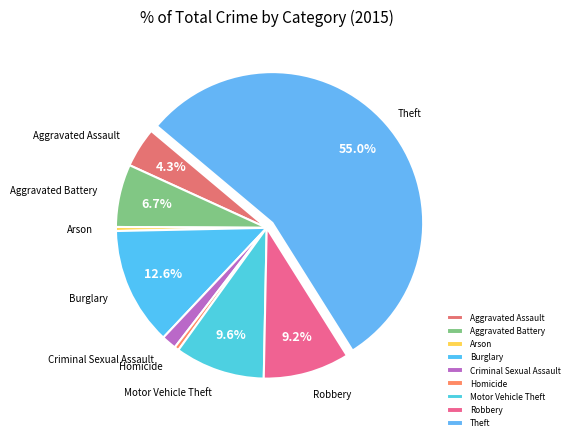

What is the largest slice in the pie chart?

Theft